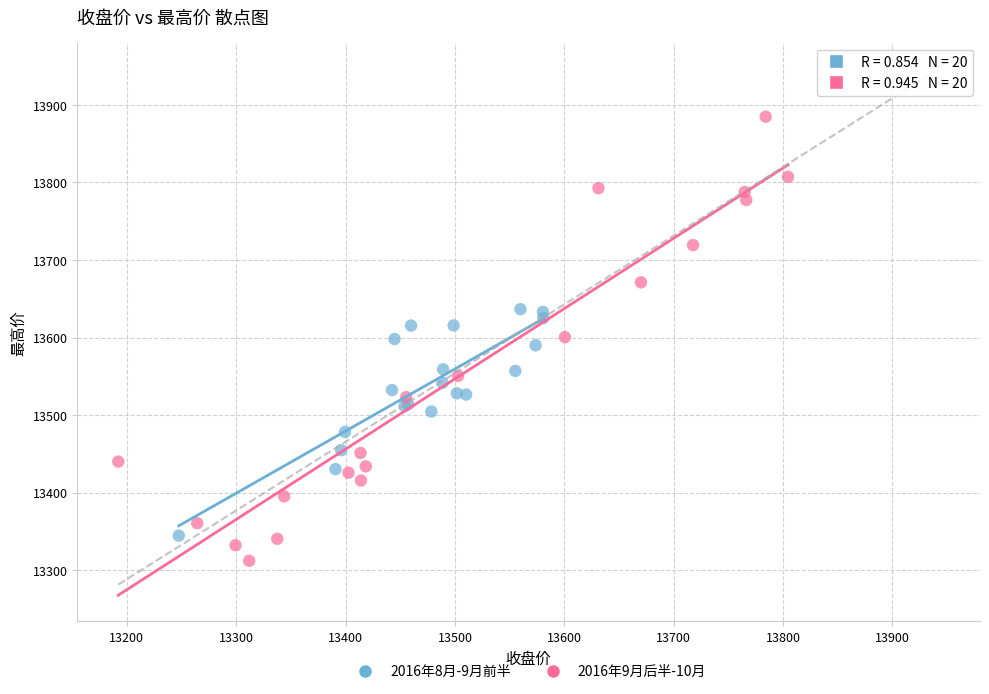

Which series reaches the maximum Y coordinate?

2016年9月后半-10月